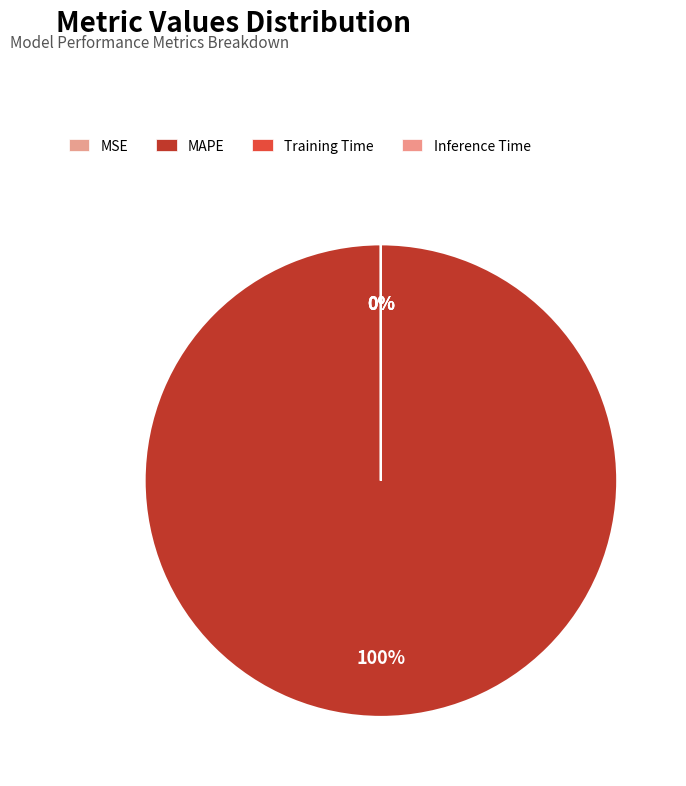

Is Inference Time the majority of the pie?

No